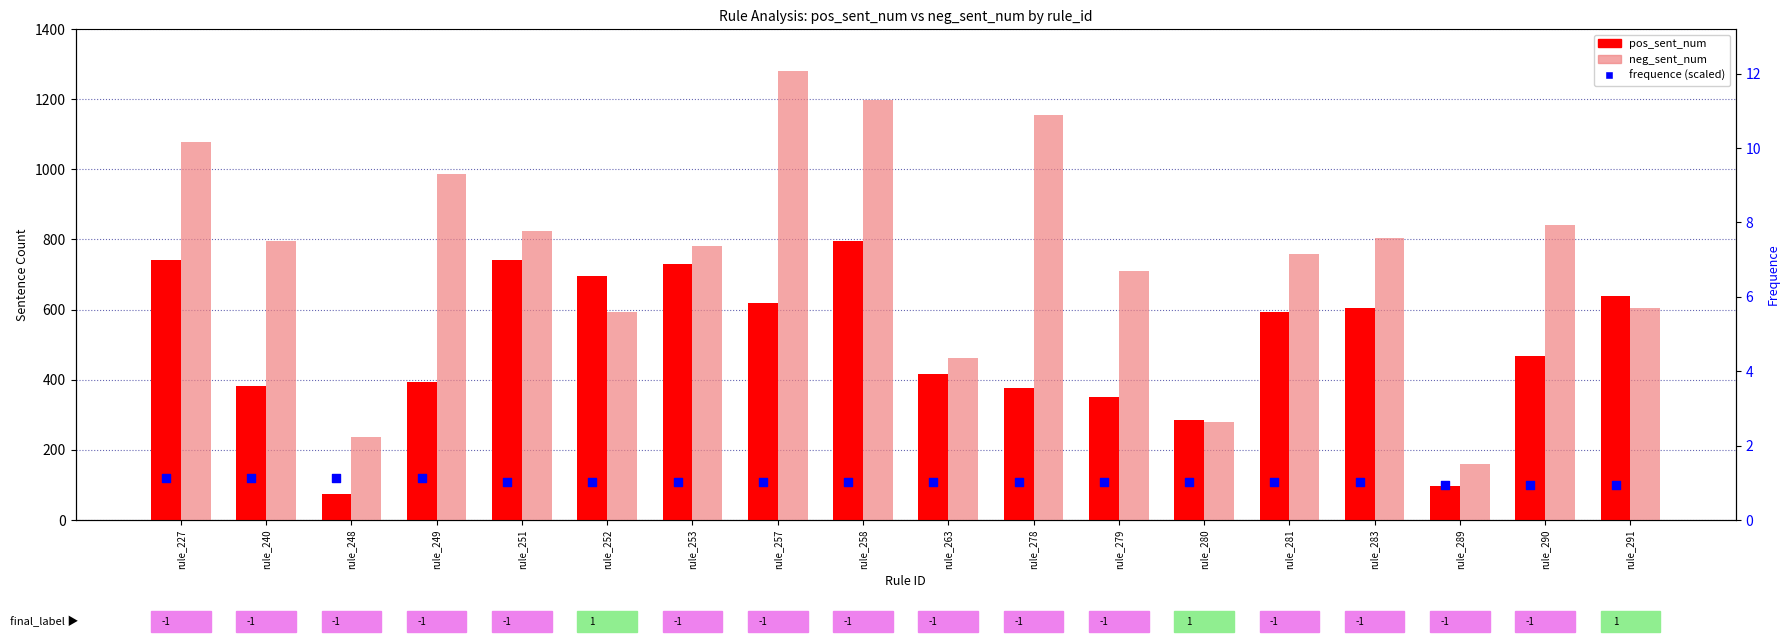

Which series has the widest spread of Y values?

neg_sent_num